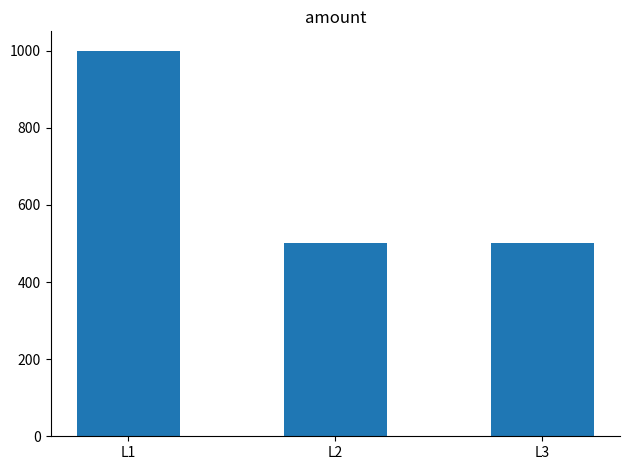

Is it true that the value at L2 is 500?

True